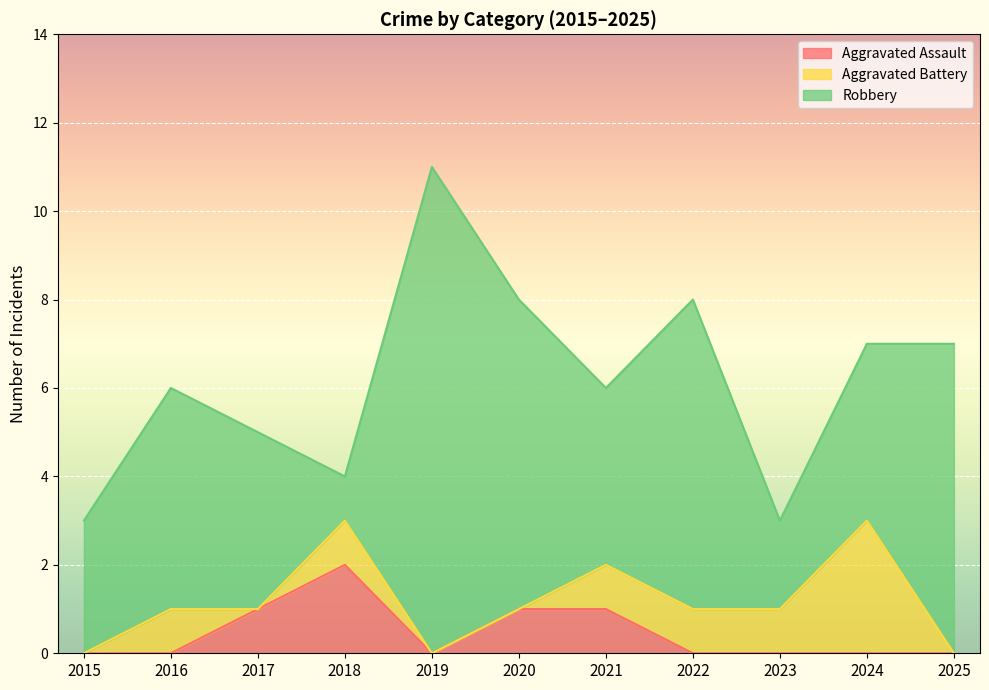

What are all the series names shown in the legend?

Aggravated Assault, Aggravated Battery, Robbery